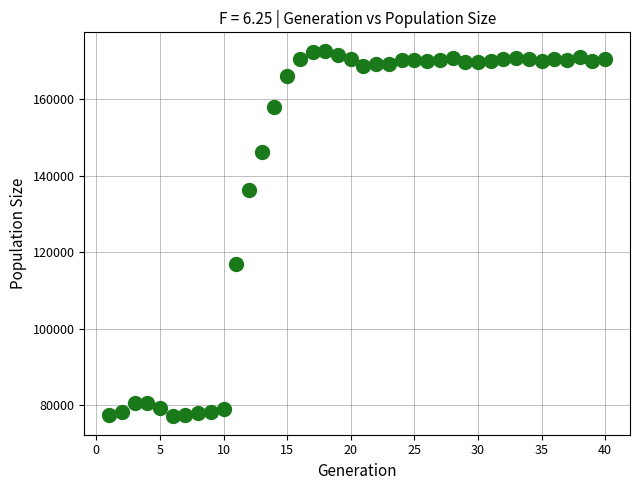

What Y value in the scatter plot is closest to 124859?

116983